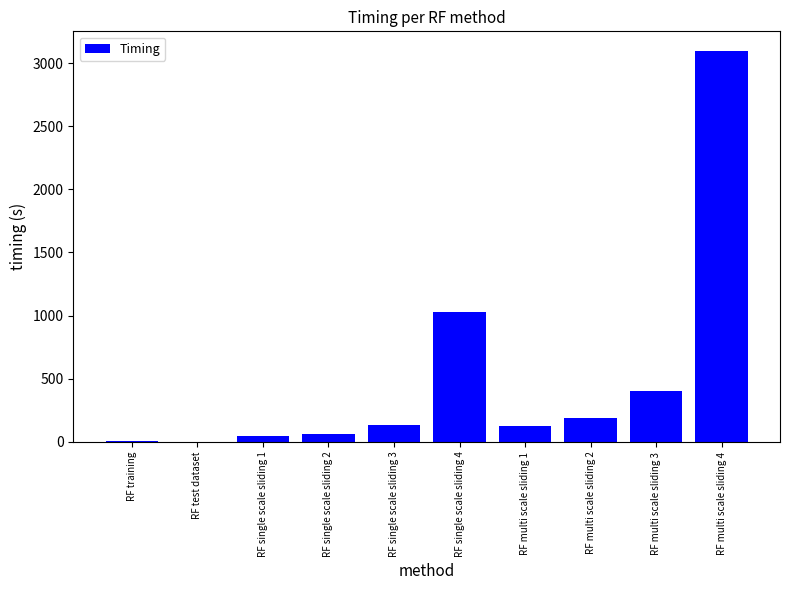

Which has a higher value, RF multi scale sliding 3 or RF single scale sliding 3?

RF multi scale sliding 3